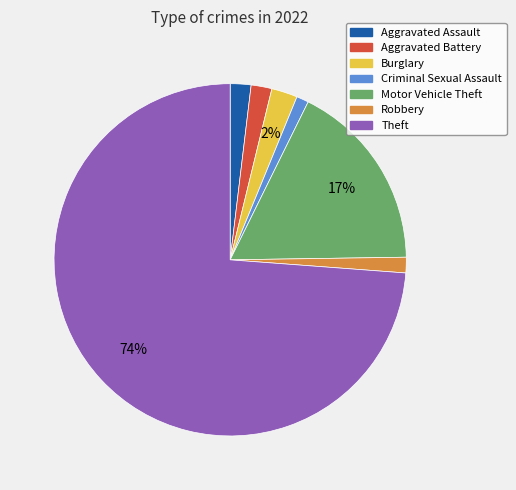

Do Aggravated Assault and Robbery together represent more than half of the pie?

No